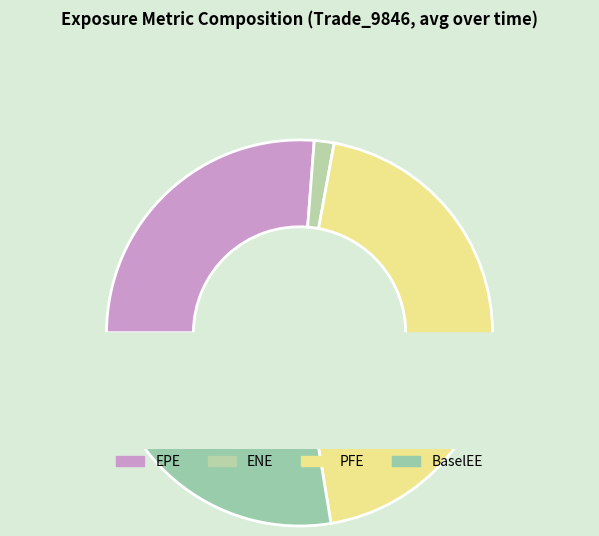

Is there any slice that represents more than half of the pie?

No